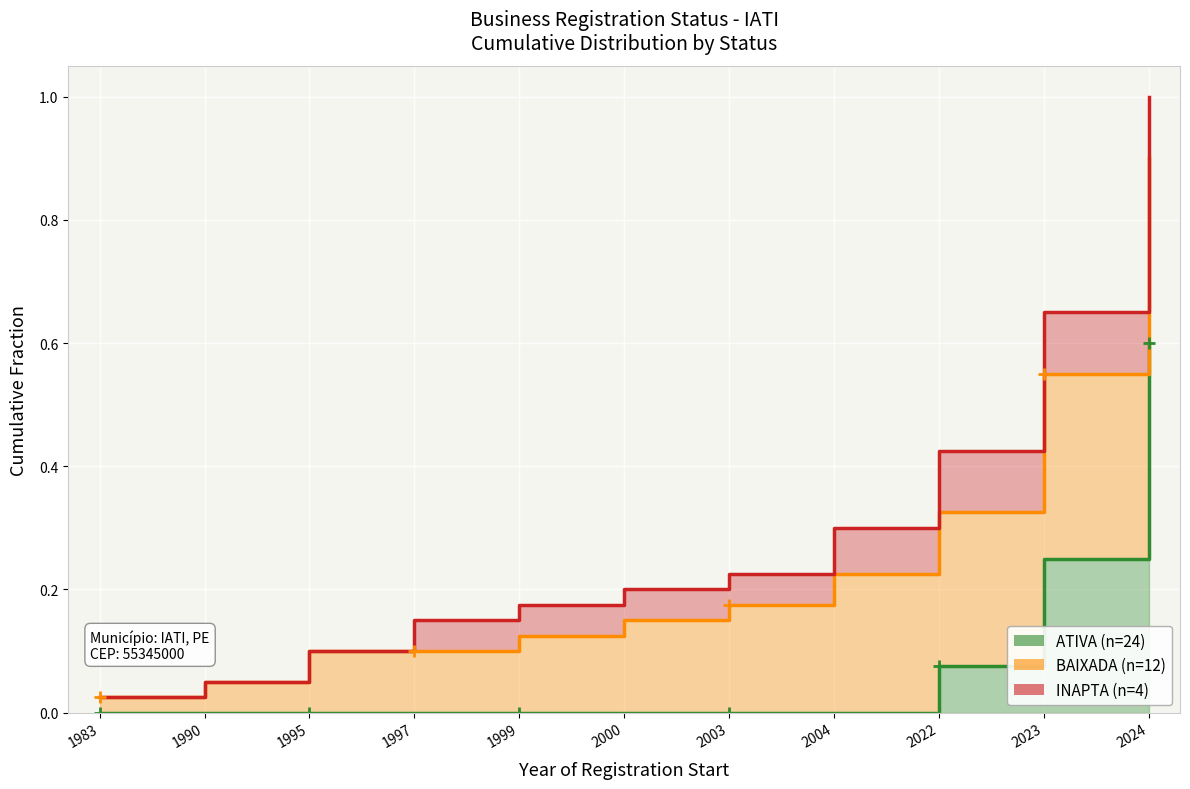

Reading left to right, what are all the values shown in this chart?

ATIVA (n=24): 1983=0.0	1990=0.0	1995=0.0	1997=0.0	1999=0.0	2000=0.0	2003=0.0	2004=0.0	2022=0.1	2023=0.2	2024=0.6
BAIXADA (n=12): 1983=0.0	1990=0.1	1995=0.1	1997=0.1	1999=0.1	2000=0.1	2003=0.2	2004=0.2	2022=0.3	2023=0.6	2024=0.9
INAPTA (n=4): 1983=0.0	1990=0.1	1995=0.1	1997=0.2	1999=0.2	2000=0.2	2003=0.2	2004=0.3	2022=0.4	2023=0.7	2024=1.0